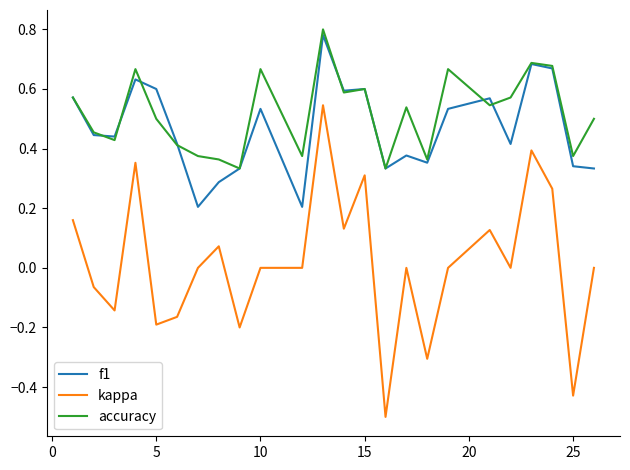

Which series has the widest spread of values?

kappa